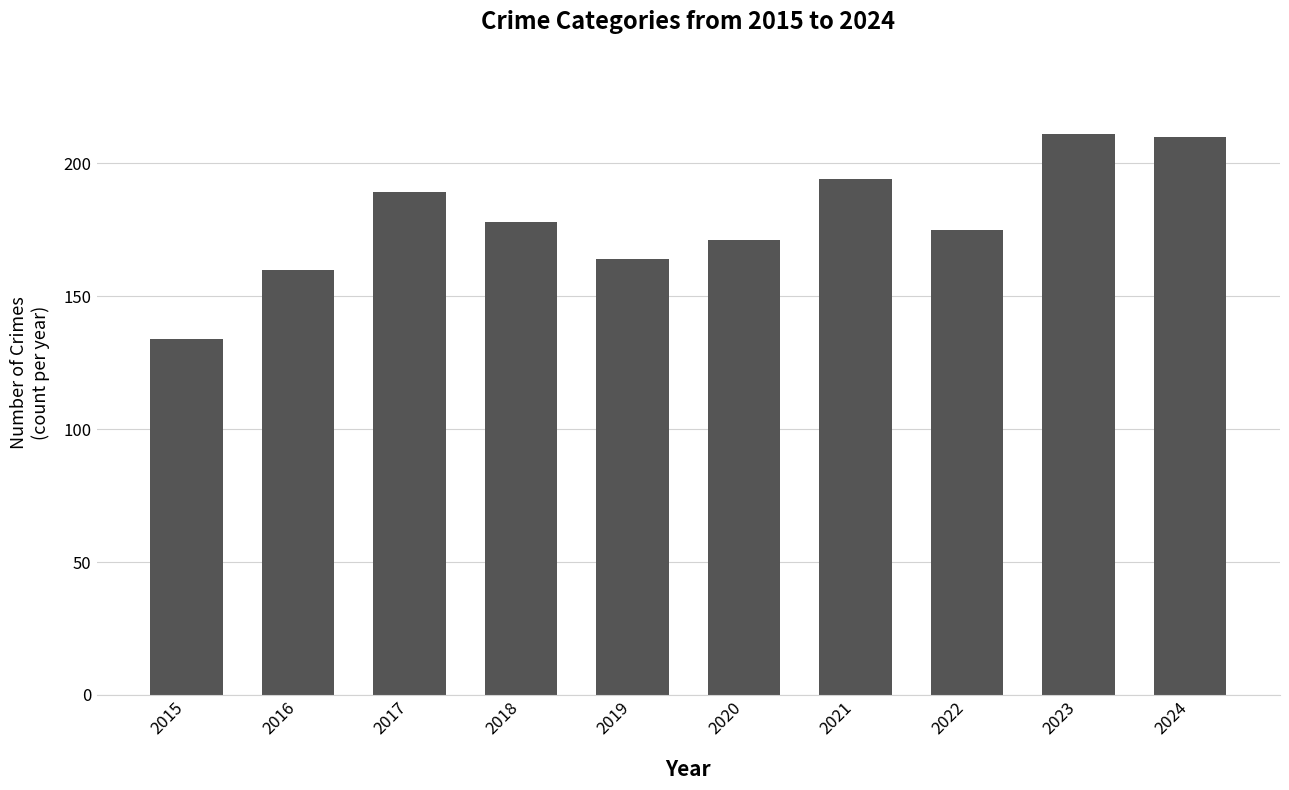

What is the sum of all values?

1786